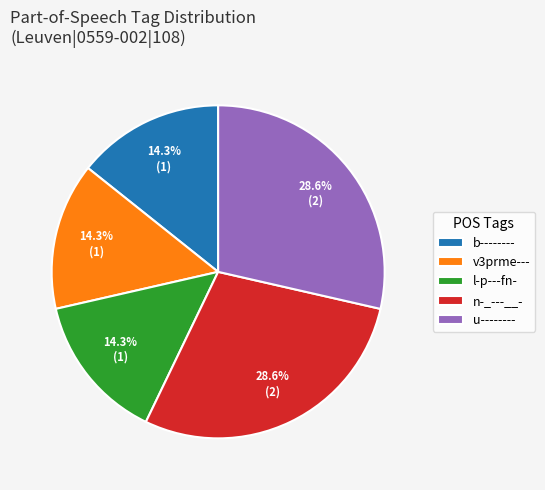

How many segments does this pie chart have?

5